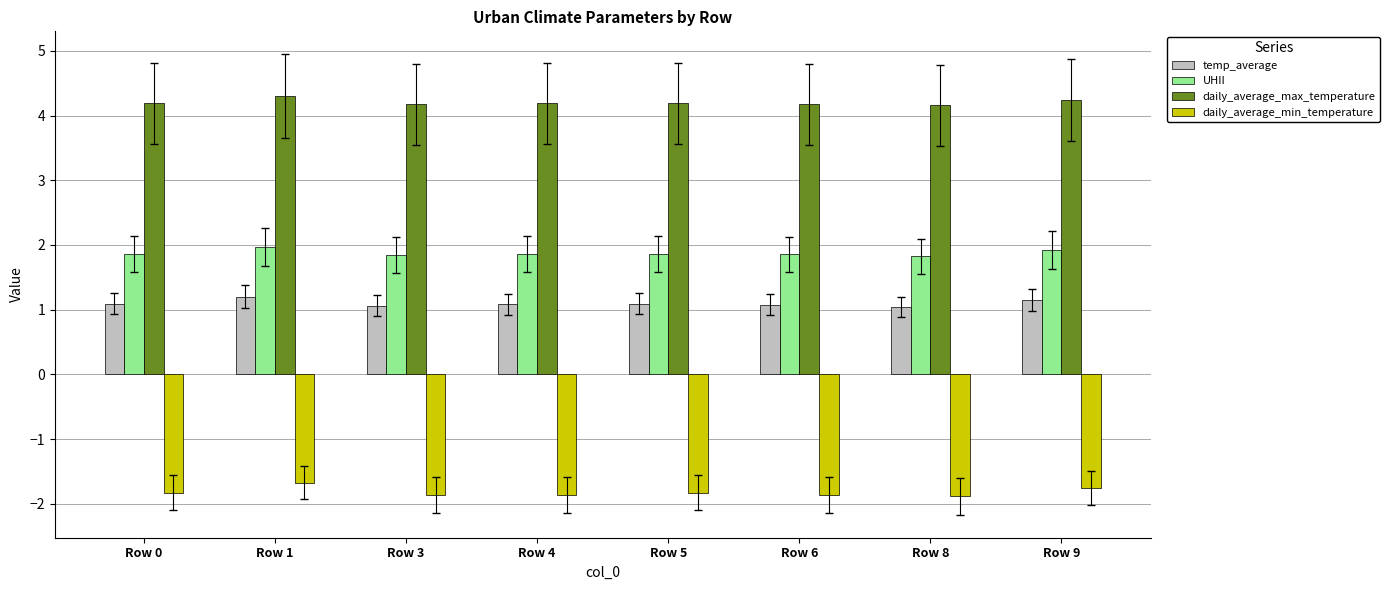

Count the number of categories in the chart.

8